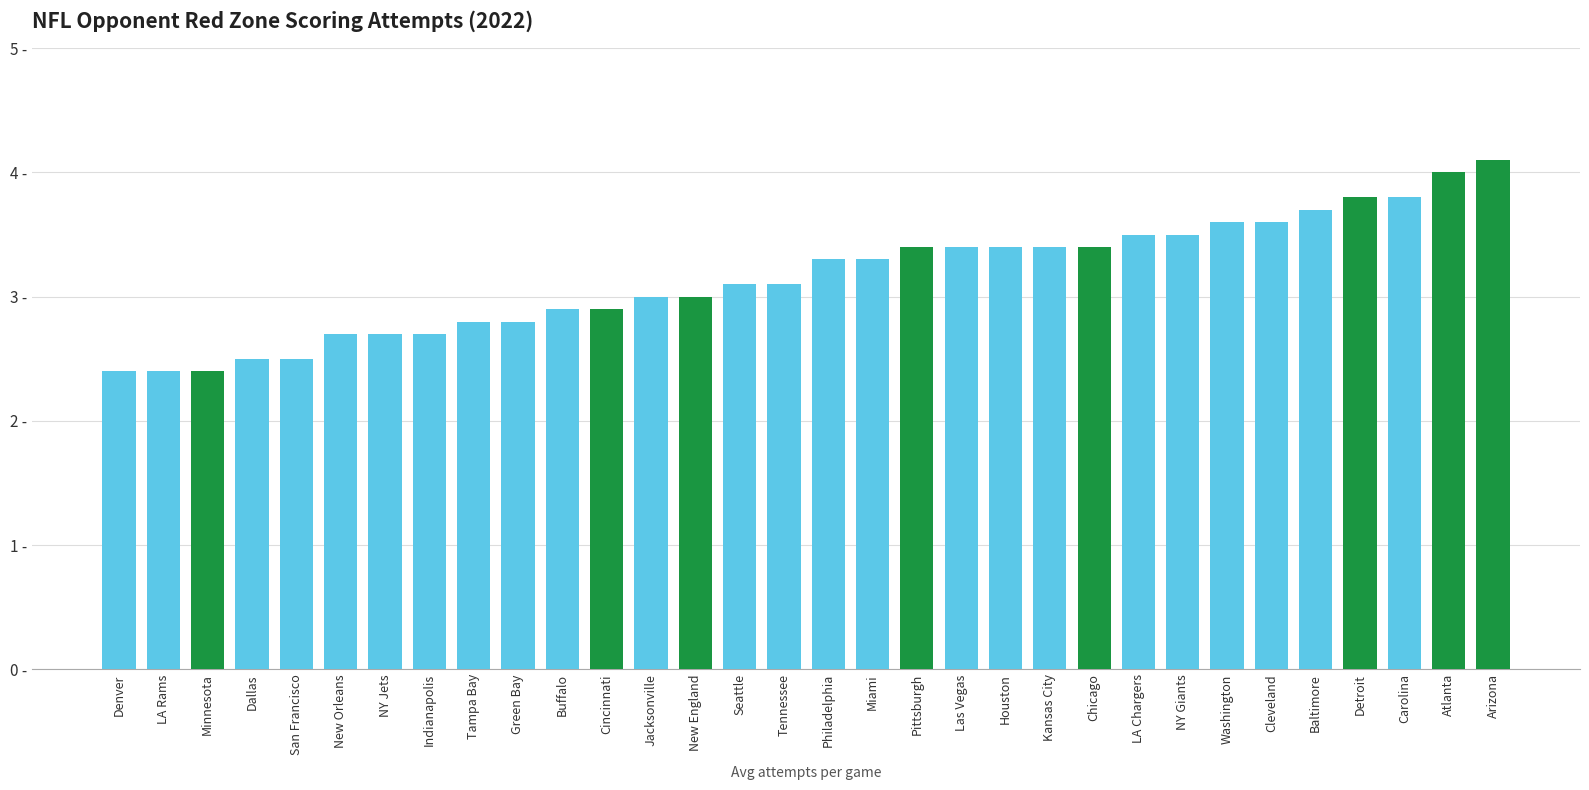

What is the change in value from Tennessee to Cleveland?

+0.5